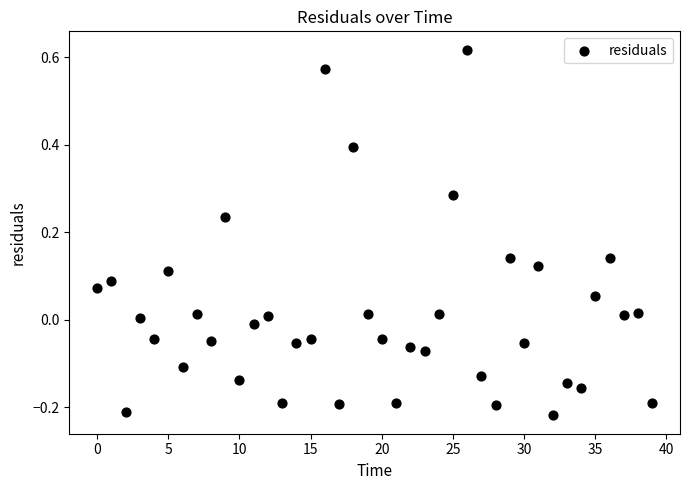

How many data points are displayed?

40